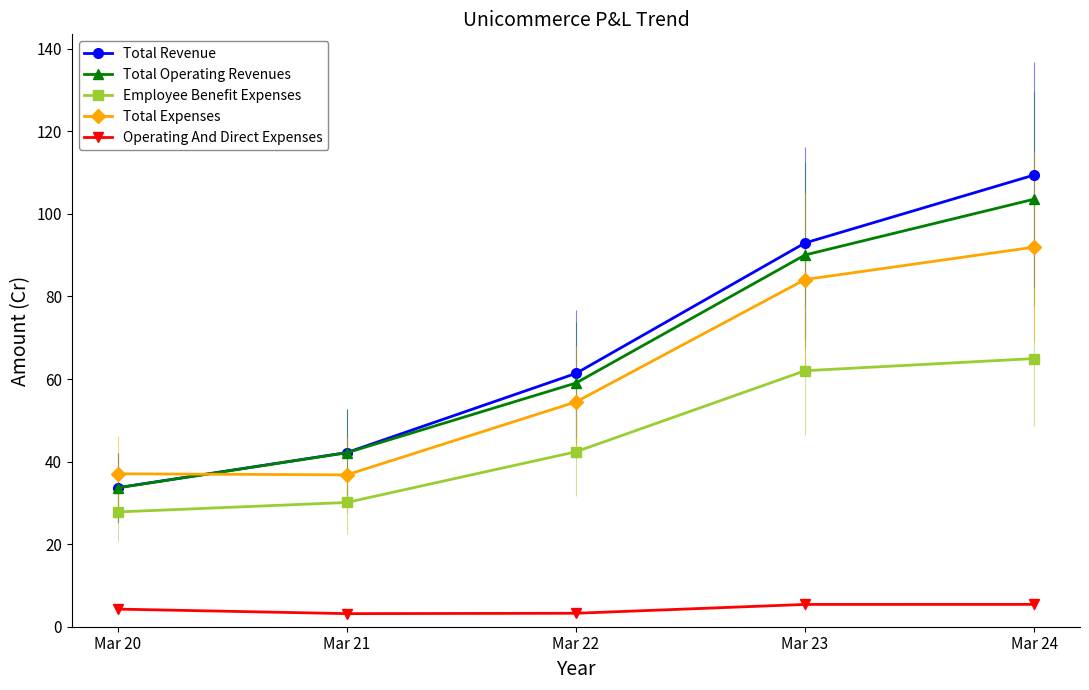

List the series in order of their peak value, lowest first.

Operating And Direct Expenses, Employee Benefit Expenses, Total Expenses, Total Operating Revenues, Total Revenue